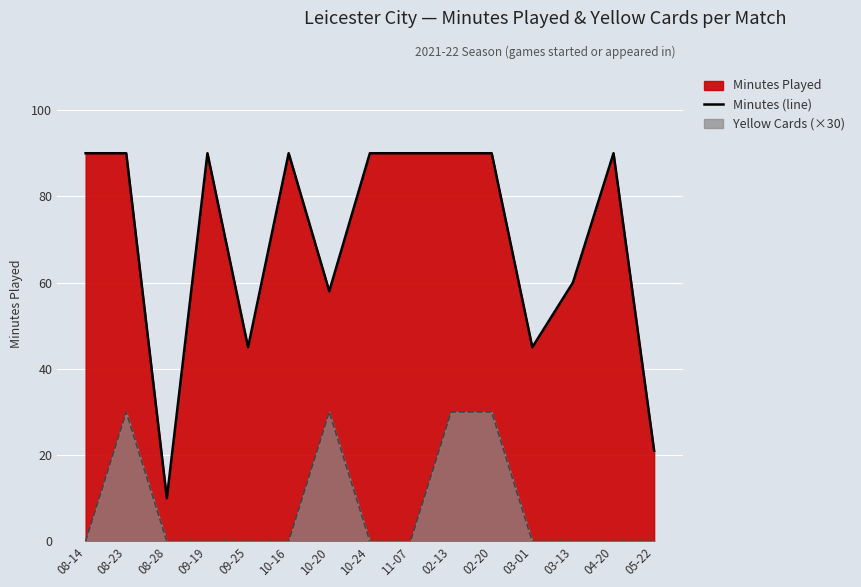

Rank the categories by value from highest to lowest.

08-14, 08-23, 09-19, 10-16, 10-24, 11-07, 02-13, 02-20, 04-20, 03-13, 10-20, 09-25, 03-01, 05-22, 08-28